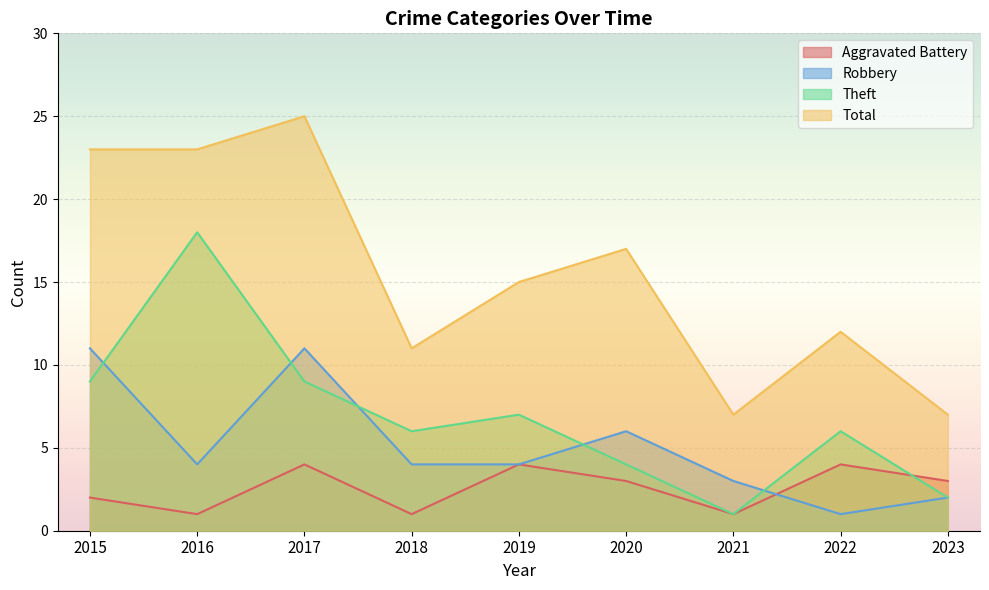

Which series has the widest spread of values?

Total